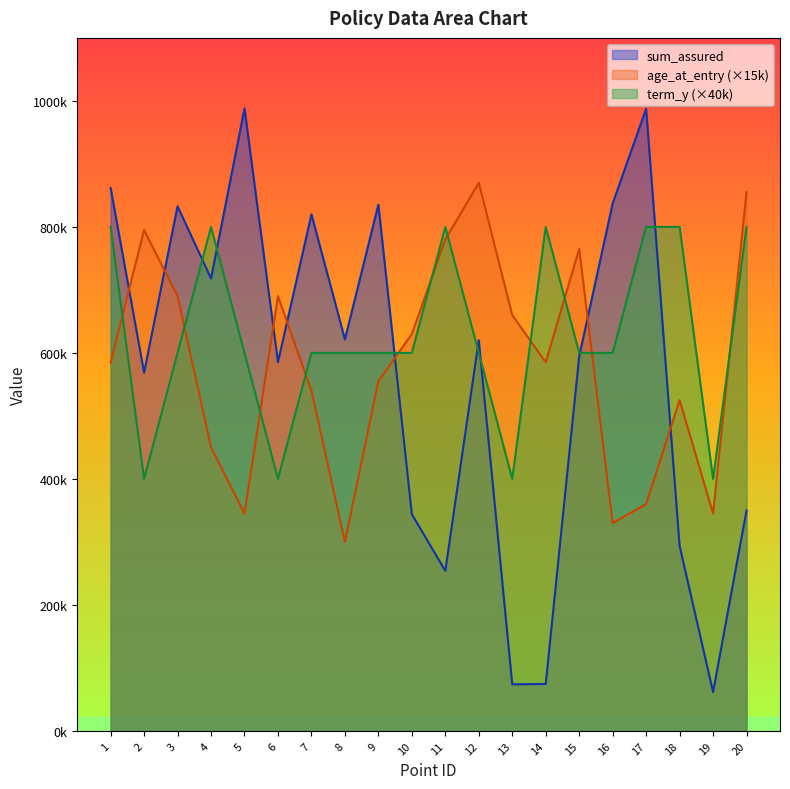

Is the value of age_at_entry at 12 greater than the value of sum_assured at 16?

Yes